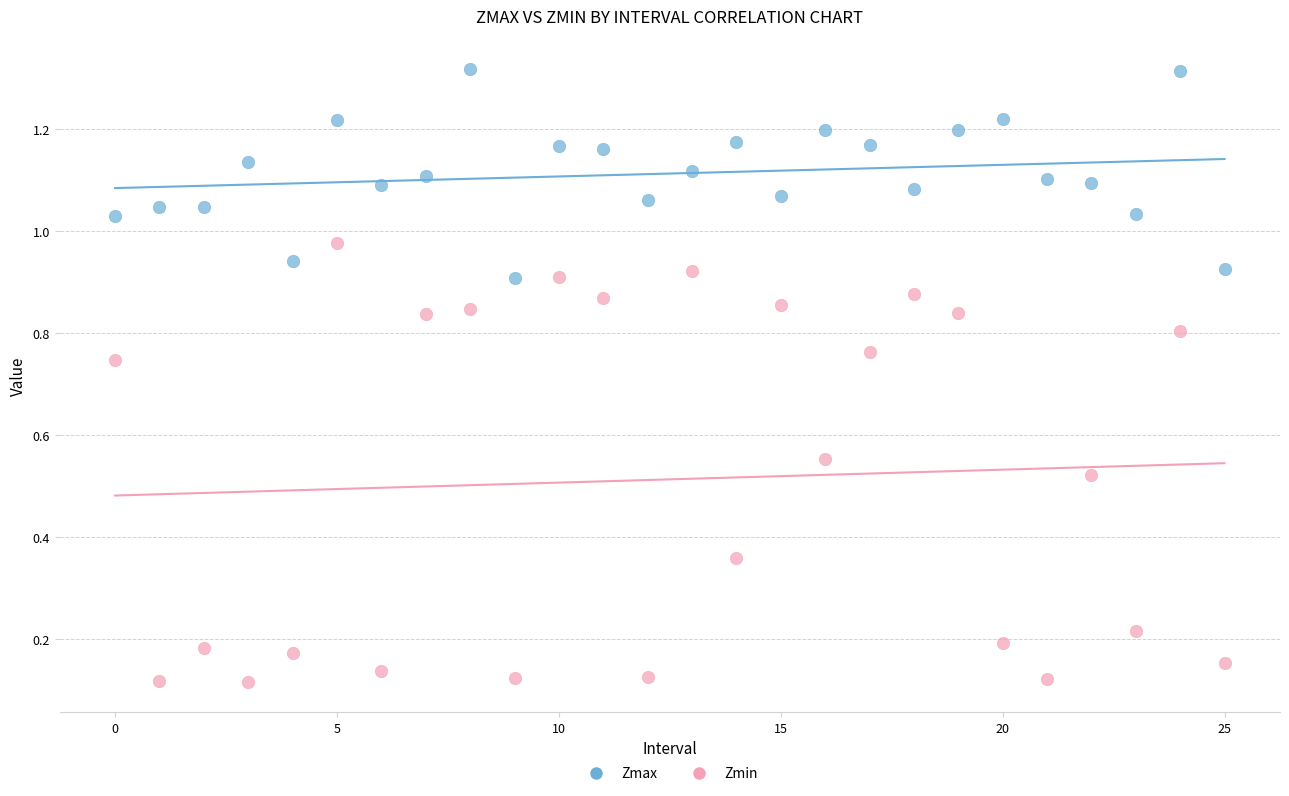

Which series contains the highest Y value?

Zmax